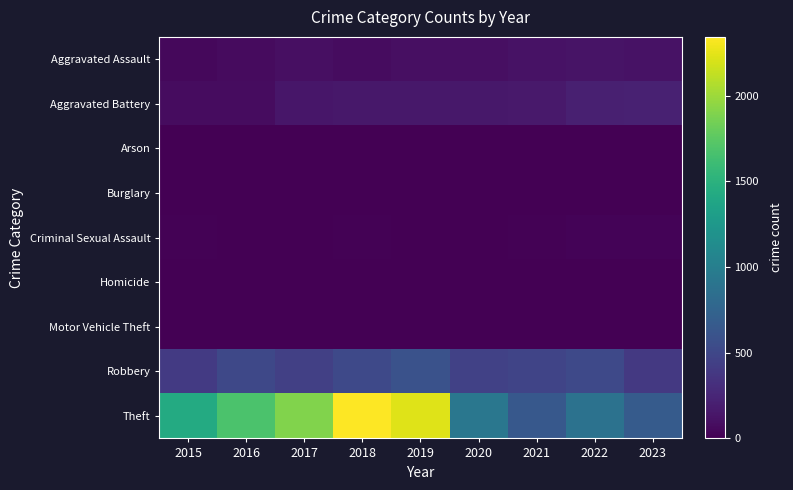

Reading left to right, list all the values displayed in this chart.

Aggravated Assault: 2015=46	2016=71	2017=95	2018=77	2019=98	2020=94	2021=110	2022=121	2023=111
Aggravated Battery: 2015=82	2016=82	2017=142	2018=152	2019=148	2020=150	2021=163	2022=202	2023=211
Arson: 2015=3	2016=0	2017=0	2018=1	2019=1	2020=1	2021=2	2022=5	2023=2
Burglary: 2015=0	2016=0	2017=2	2018=0	2019=1	2020=0	2021=1	2022=0	2023=0
Criminal Sexual Assault: 2015=12	2016=8	2017=8	2018=11	2019=8	2020=3	2021=14	2022=24	2023=19
Homicide: 2015=0	2016=1	2017=1	2018=1	2019=2	2020=3	2021=4	2022=5	2023=2
Motor Vehicle Theft: 2015=1	2016=4	2017=2	2018=1	2019=1	2020=3	2021=2	2022=2	2023=6
Robbery: 2015=395	2016=510	2017=446	2018=520	2019=591	2020=450	2021=484	2022=521	2023=385
Theft: 2015=1429	2016=1676	2017=1896	2018=2342	2019=2230	2020=930	2021=642	2022=880	2023=668